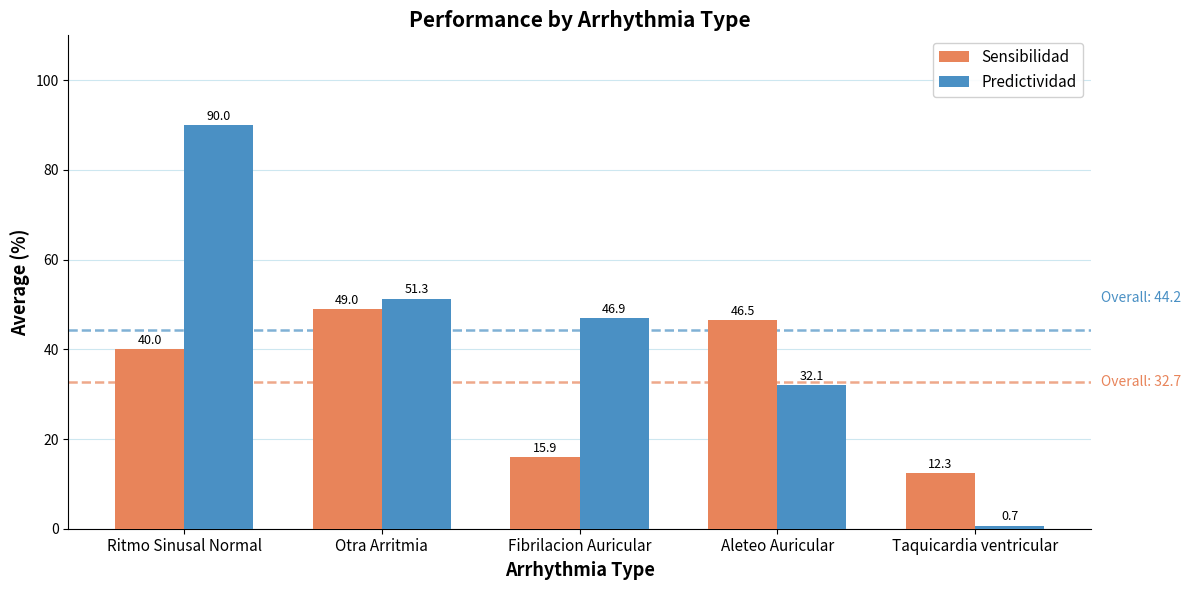

What is the approximate value of Predictividad at Aleteo Auricular?

32.1